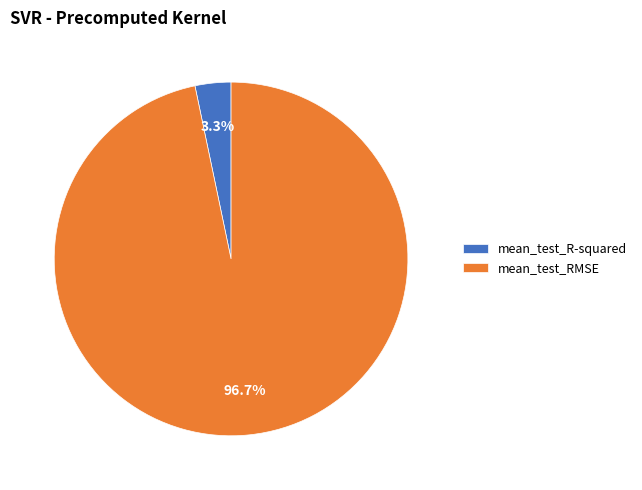

True or false: mean_test_R-squared accounts for 15% of the total.

False